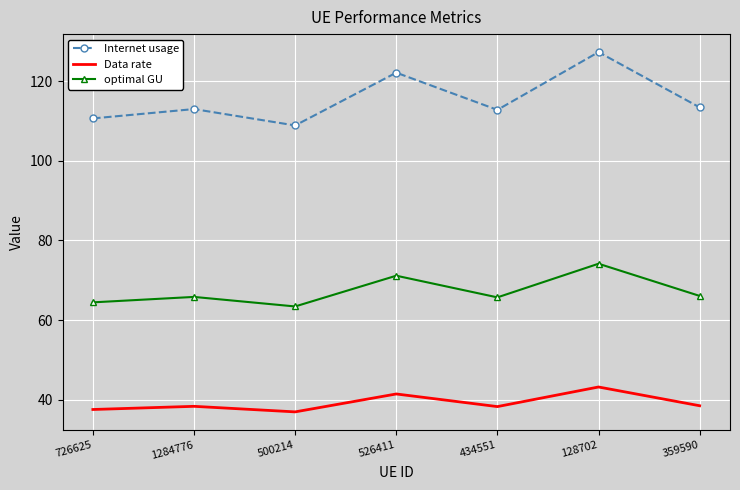

True or false: Internet usage and Data rate intersect in this chart.

False